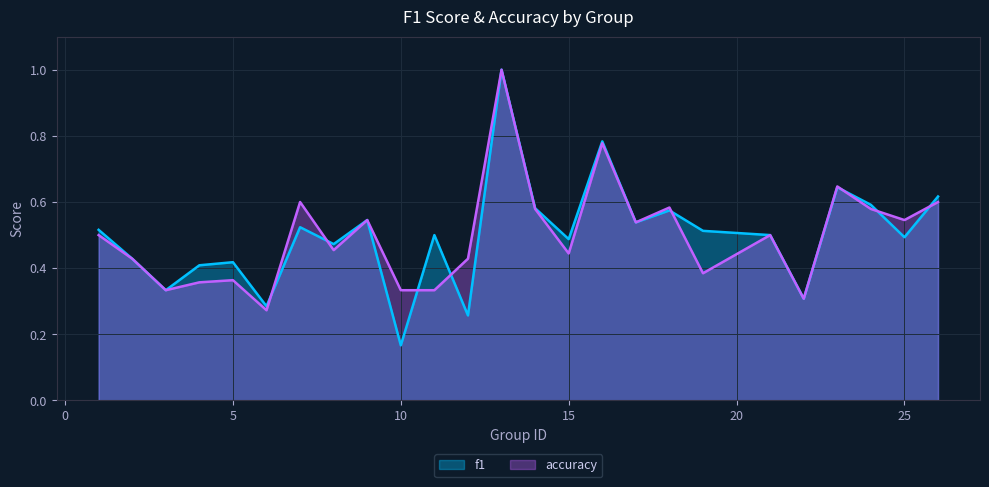

What are all the series names shown in the legend?

f1, accuracy